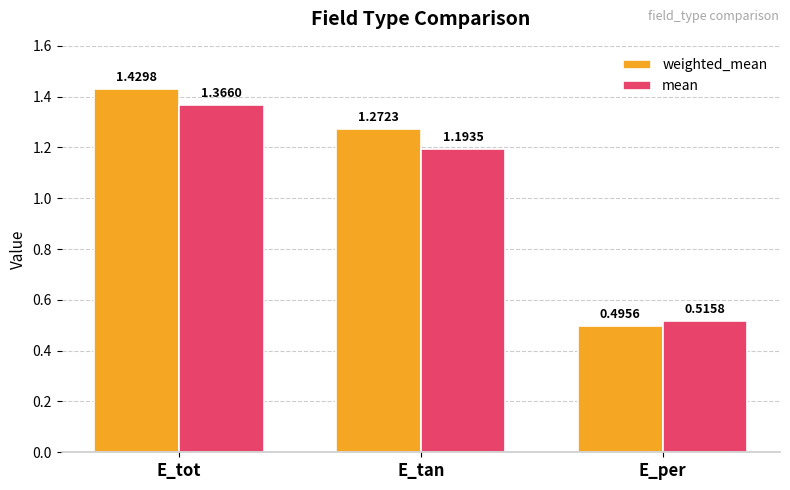

What is the label of the 2nd bar from the right?

E_tan